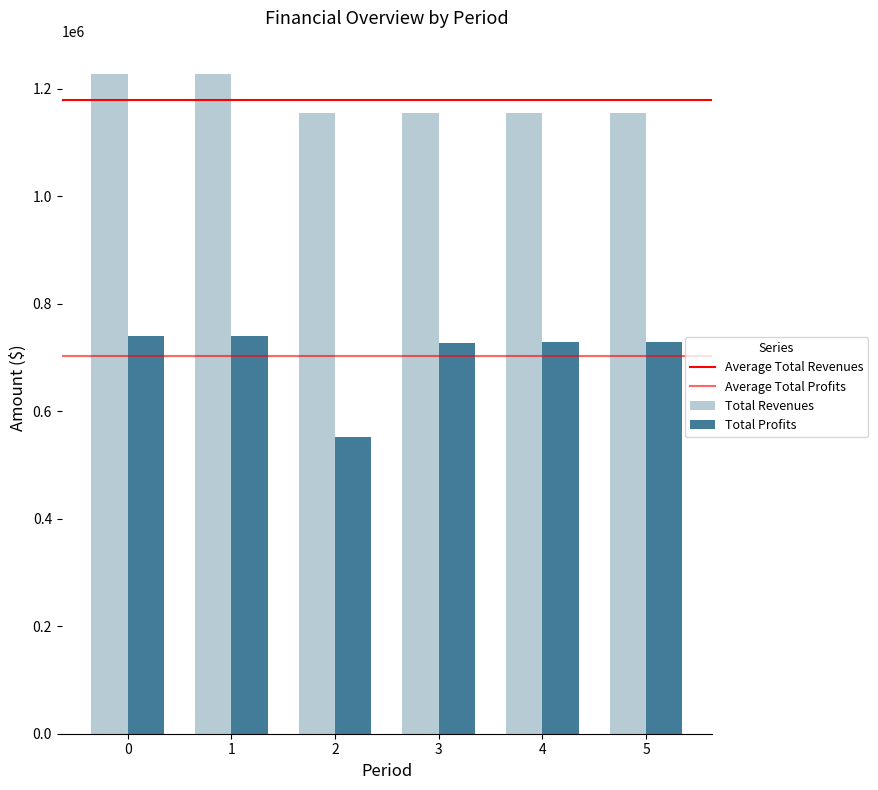

Which series changed the most between 0 and 2?

Total Profits